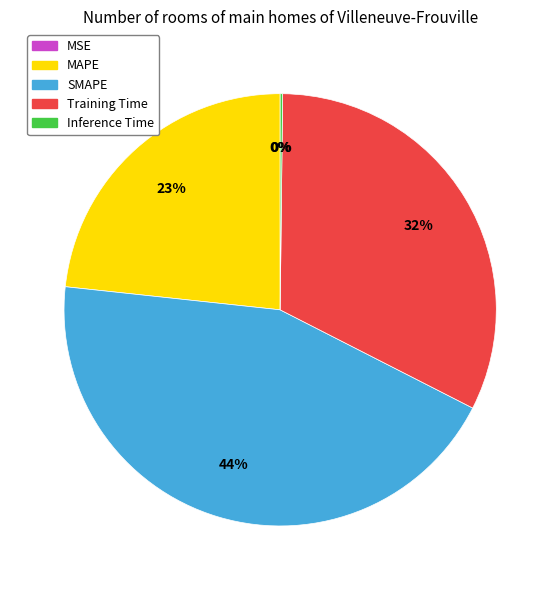

What is the largest slice in the pie chart?

SMAPE